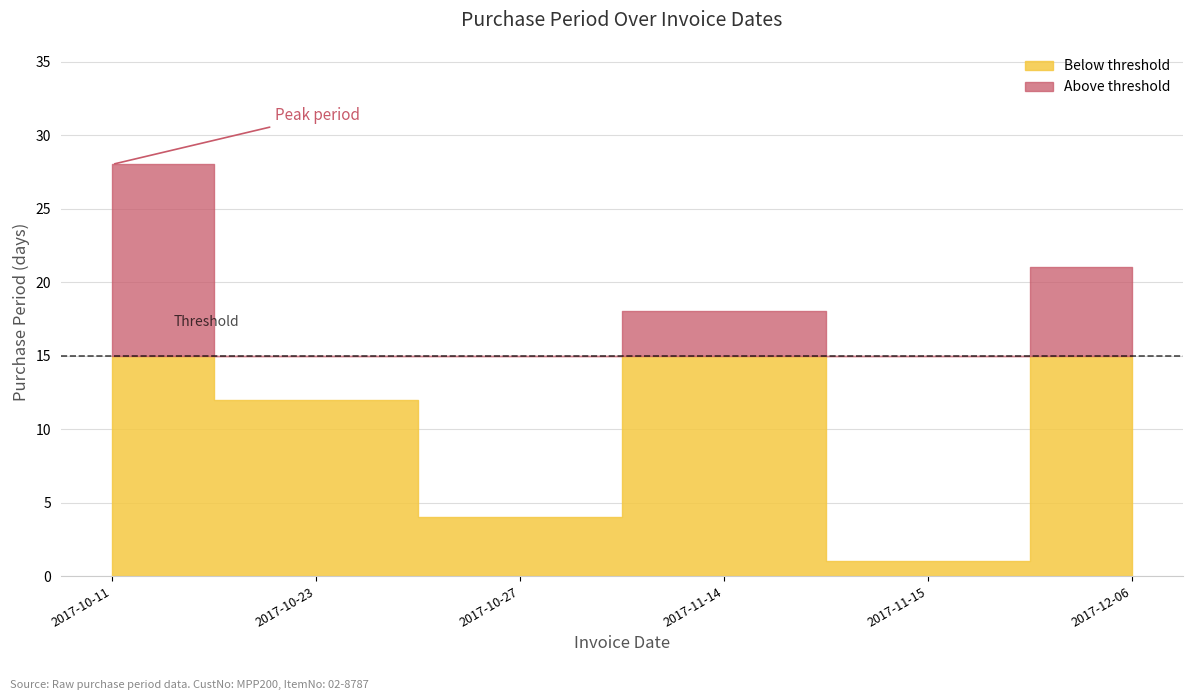

What is the label of the 6th point from the right?

2017-10-11